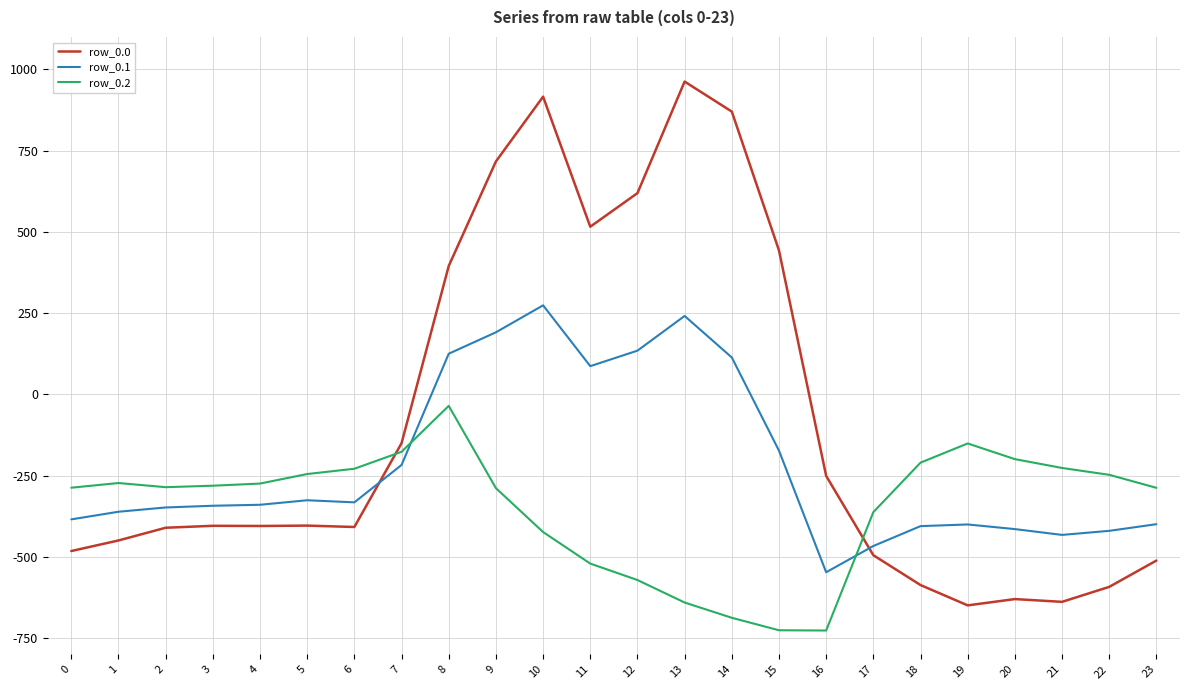

Is the value of row_0.1 at 15 greater than the value of row_0.2 at 22?

Yes